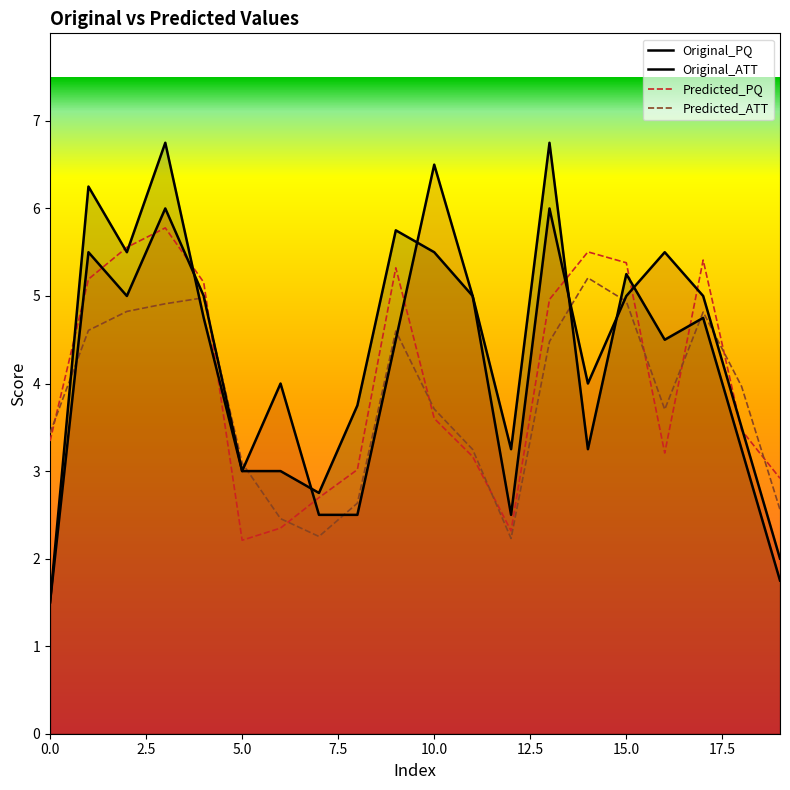

What is the value of the Predicted_PQ point at the 16th from the left?

5.4